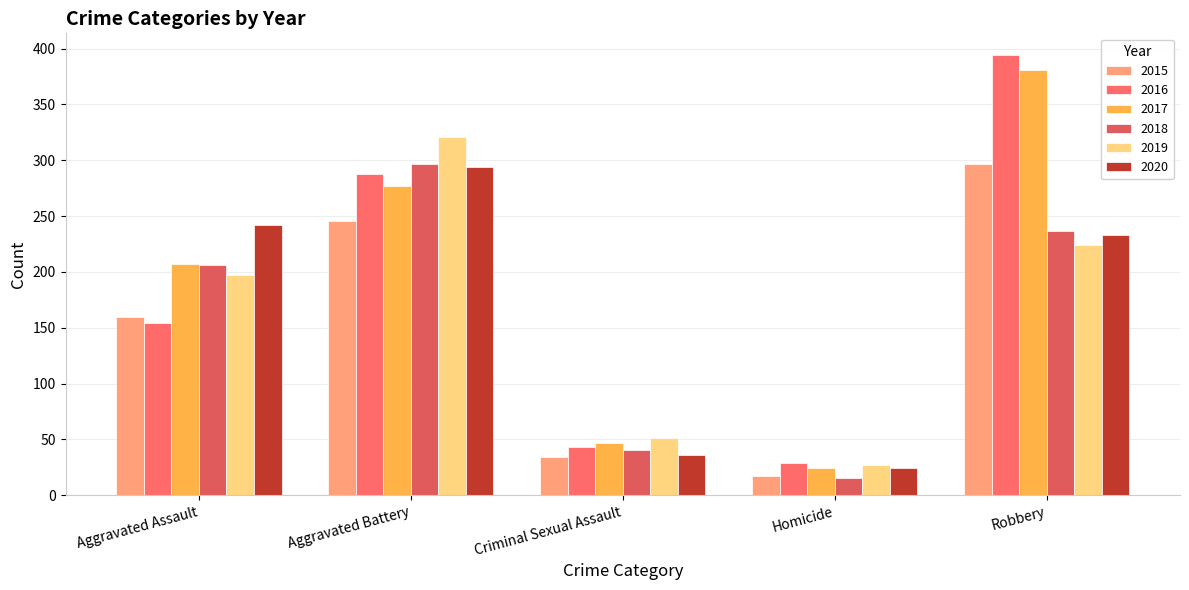

Between Aggravated Assault and Robbery, which series saw the biggest shift?

2016